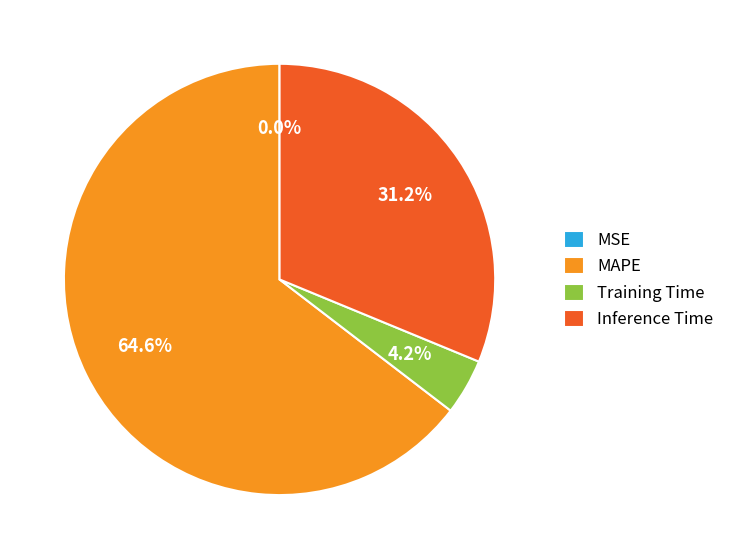

What percentage is NOT represented by Inference Time?

68.8%